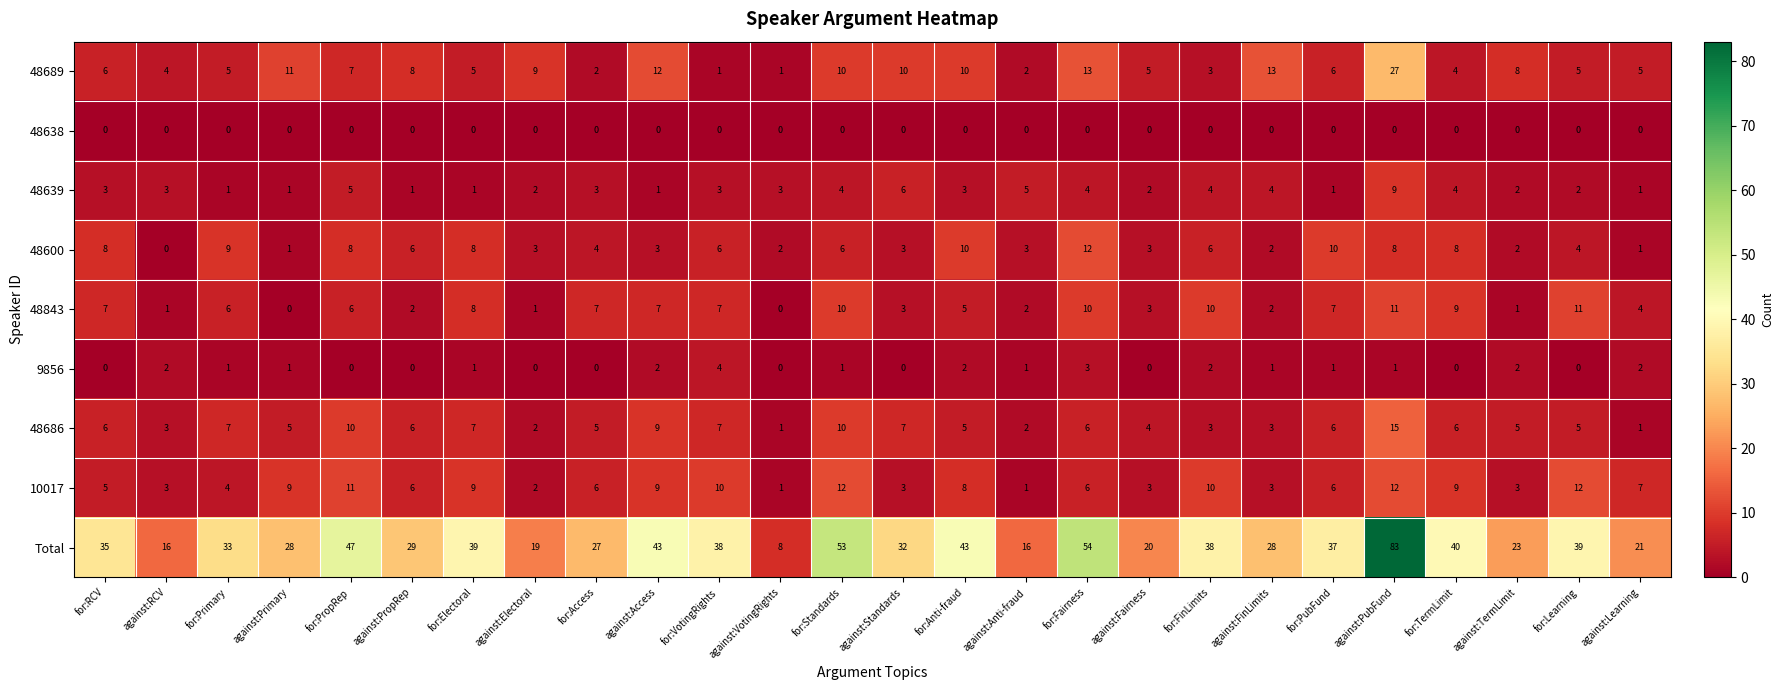

What is the total value across all series at against:Access?

86